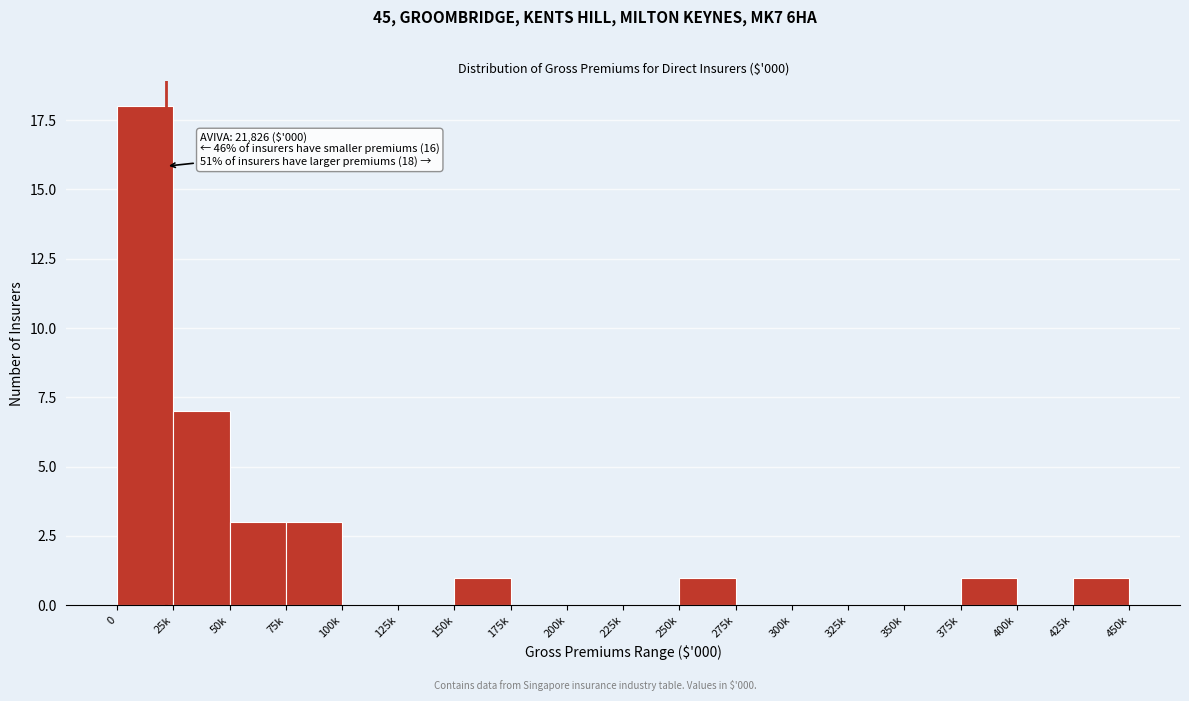

Reading left to right, extract all data points from this chart.

0=18	25k=7	50k=3	75k=3	100k=0	125k=0	150k=1	175k=0	200k=0	225k=0	250k=1	275k=0	300k=0	325k=0	350k=0	375k=1	400k=0	425k=1